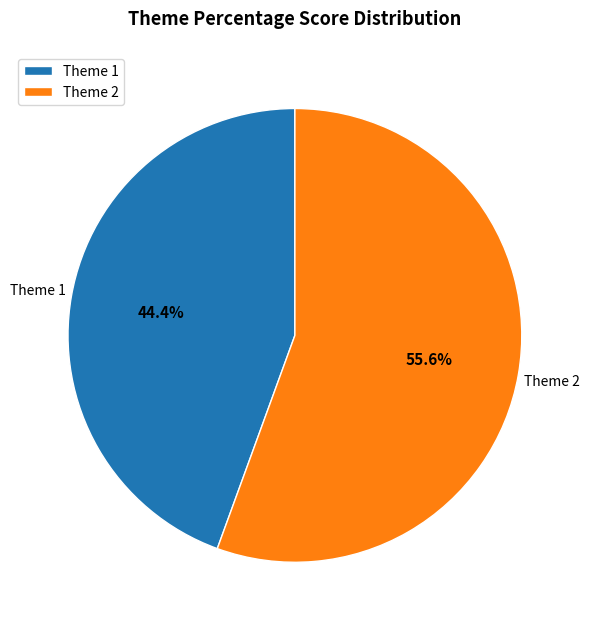

What percentage do Theme 2 and Theme 1 together represent?

100.0%